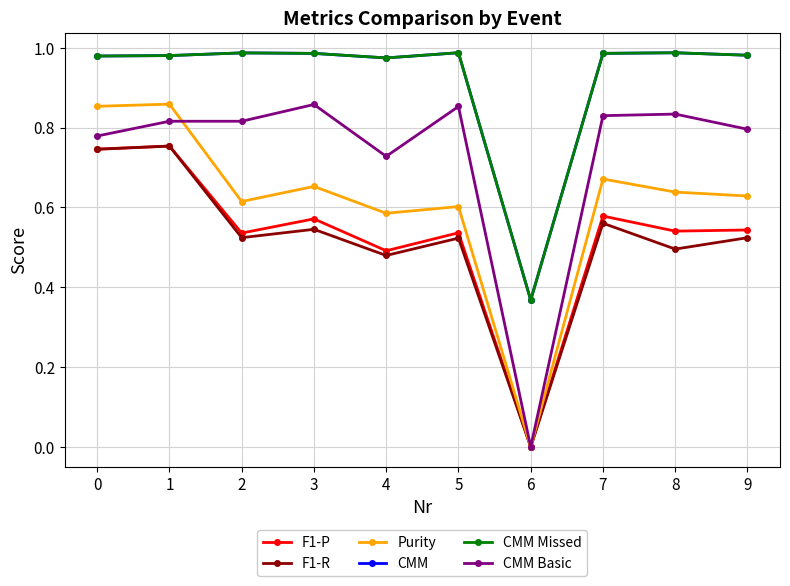

At which category is the sum across all series the highest?

1